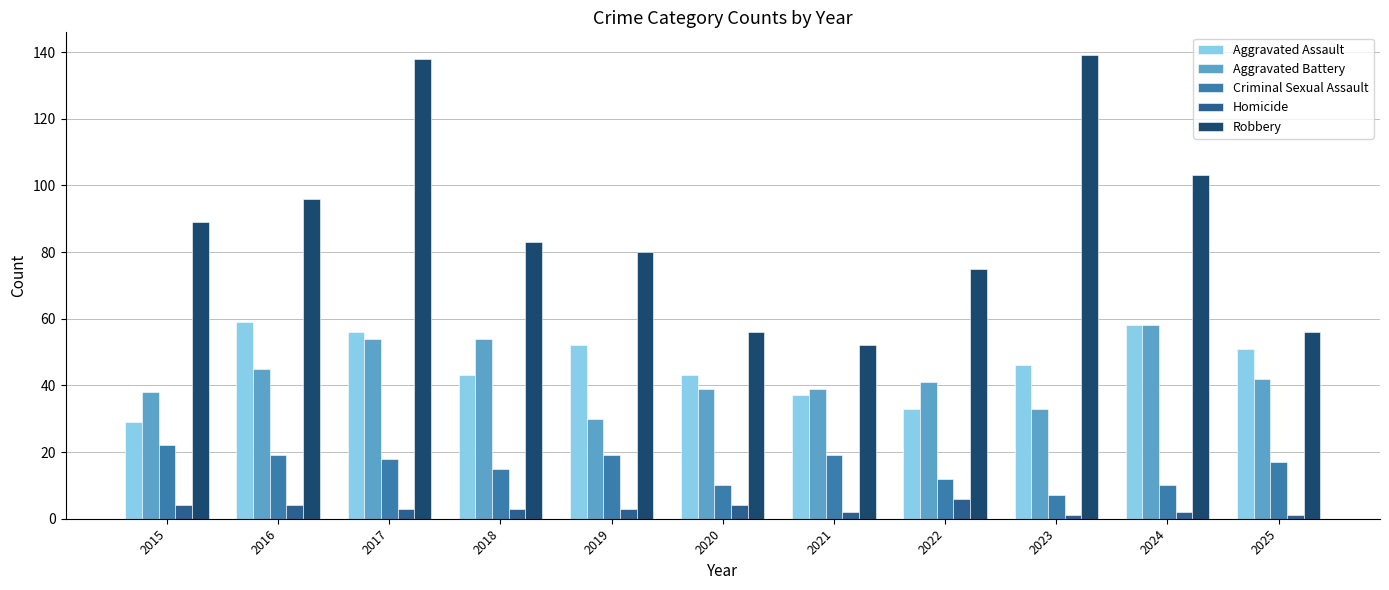

The Homicide series shows 2 at 2021. True or false?

True